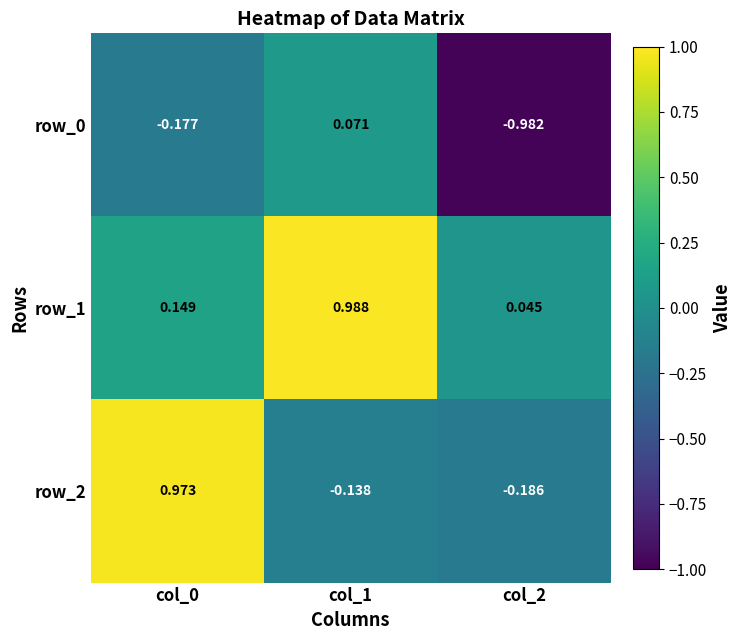

At which label does row_1 reach its minimum?

col_2